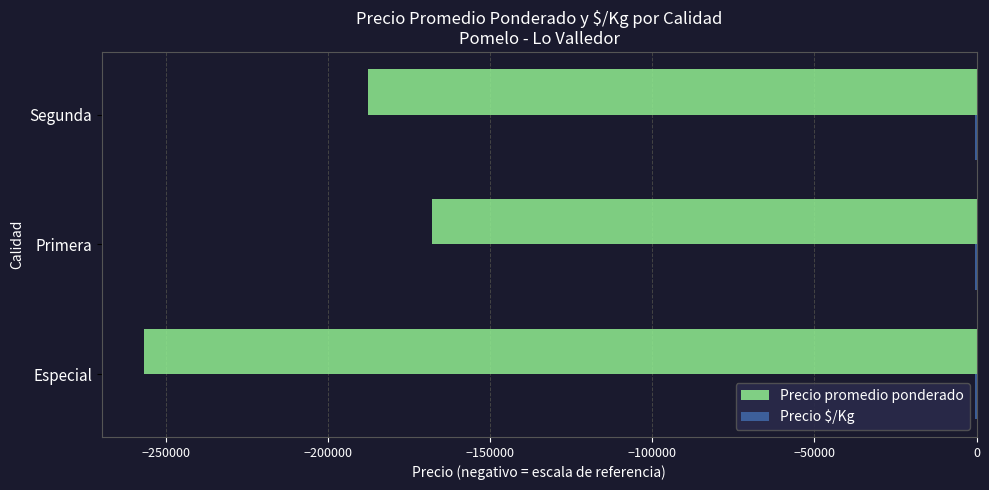

How many Precio promedio ponderado values are between -256833 and -168050?

3